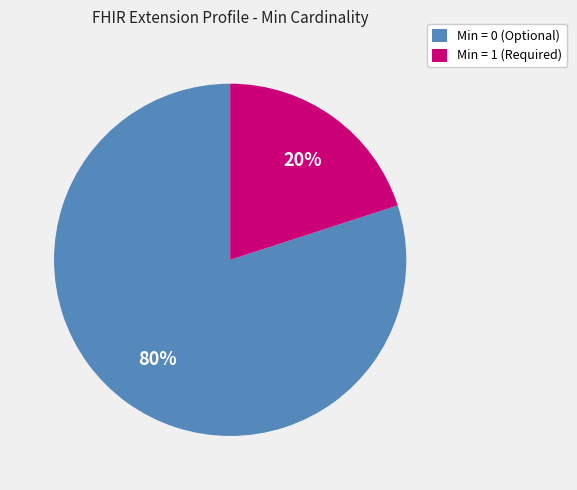

Which category has the biggest portion of the pie?

Min = 0 (Optional)